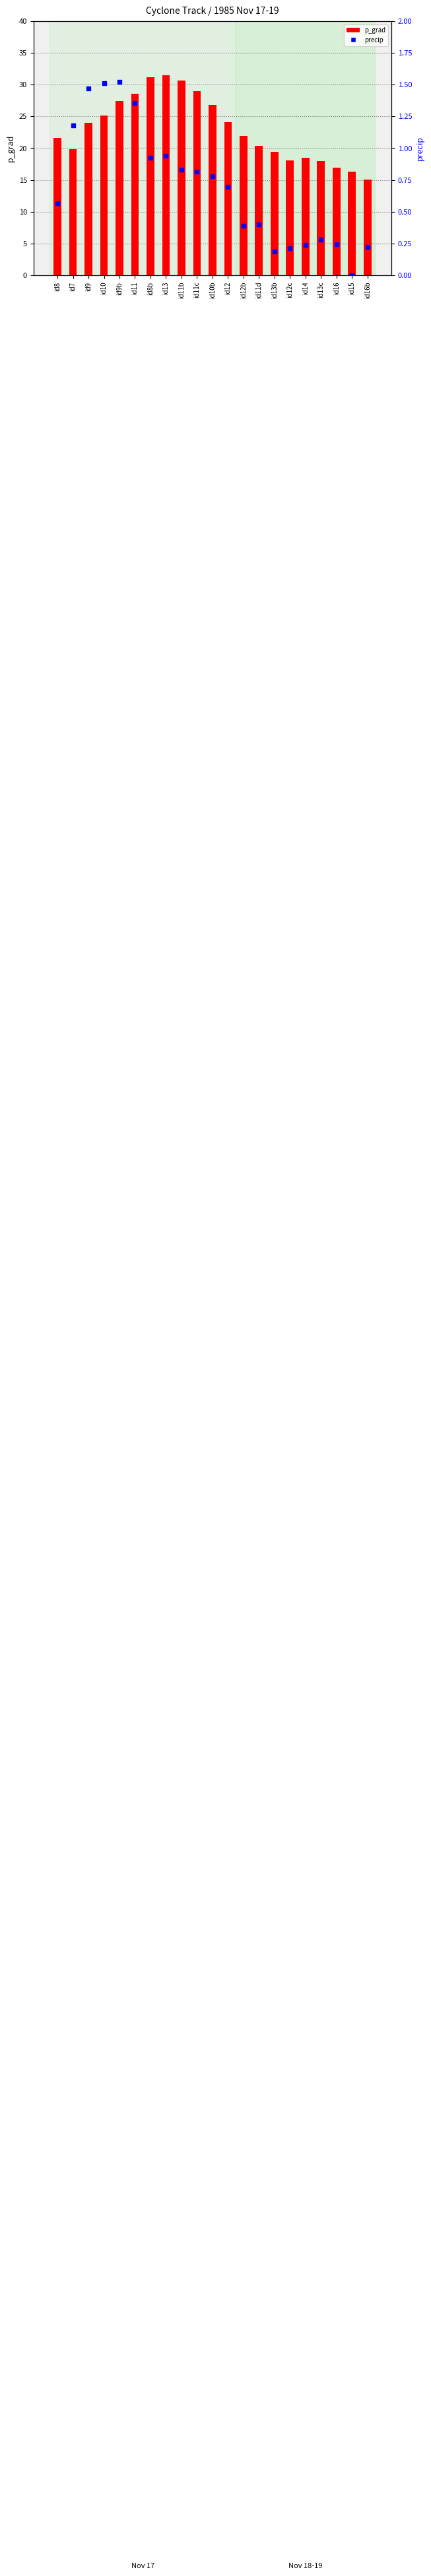

What are all the series names shown in the legend?

p_grad, precip